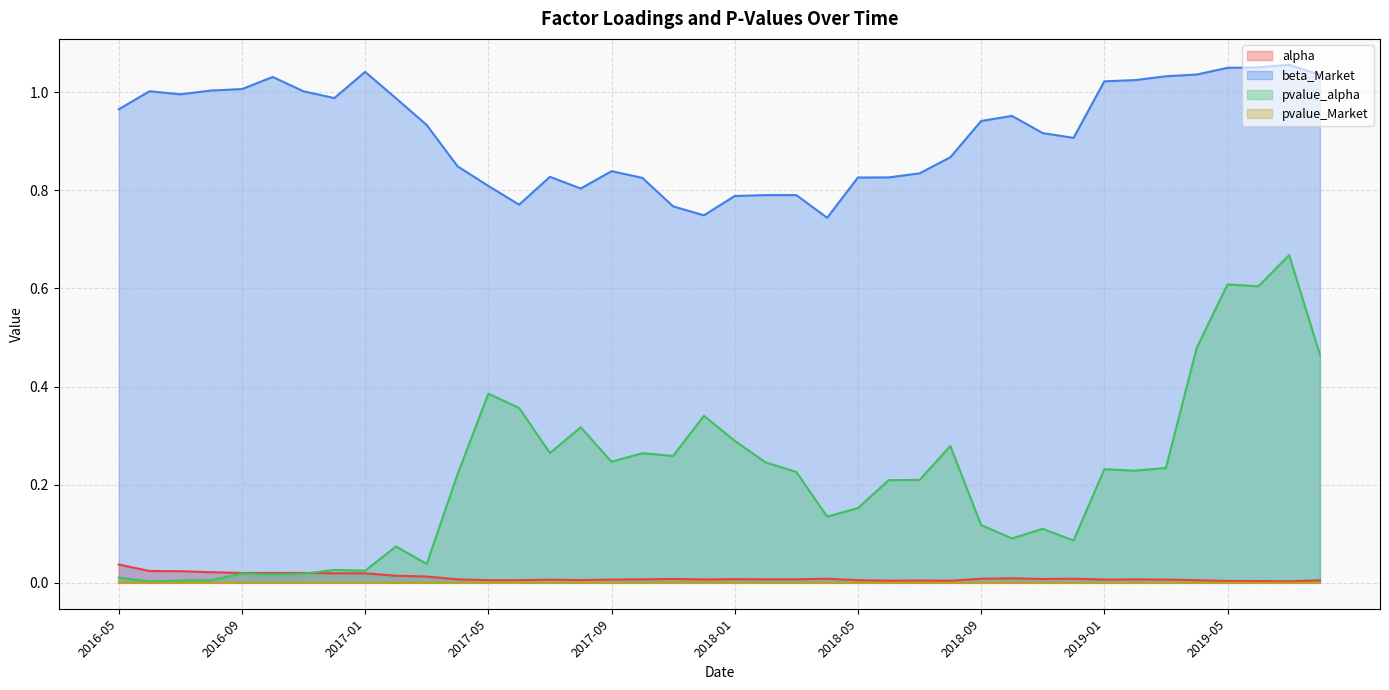

How many lines are shown in the chart?

4